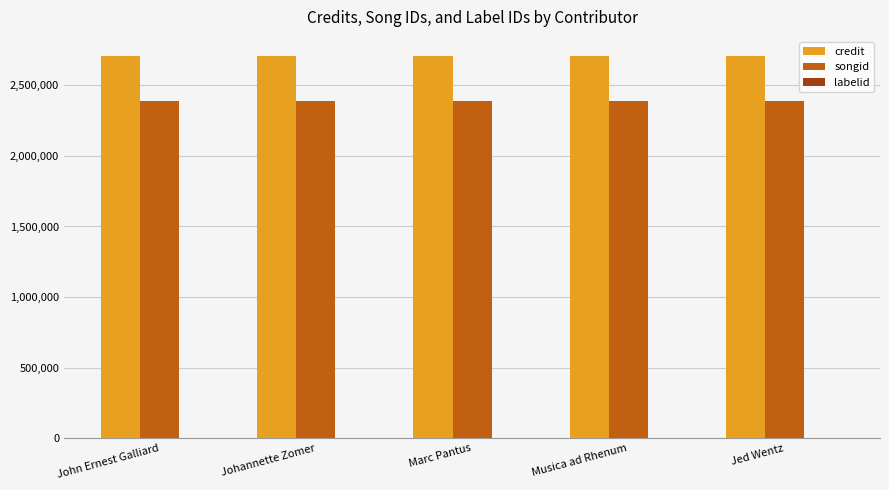

What is the highest value of the credit series?

2707481